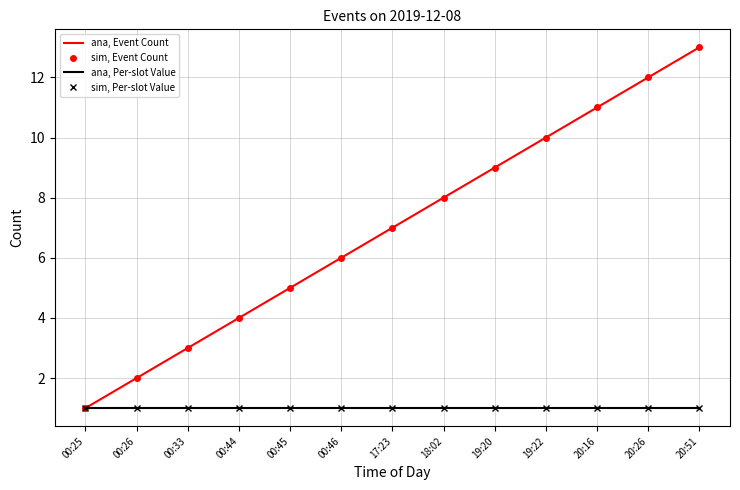

True or false: ana, Per-slot Value and ana, Event Count intersect in this chart.

False